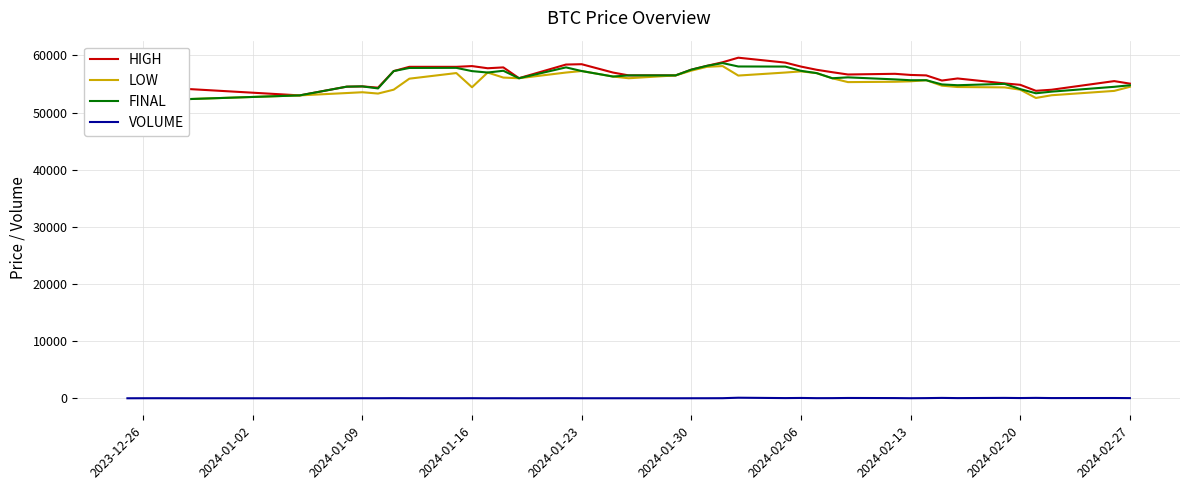

What is the lowest value of the VOLUME series?

1